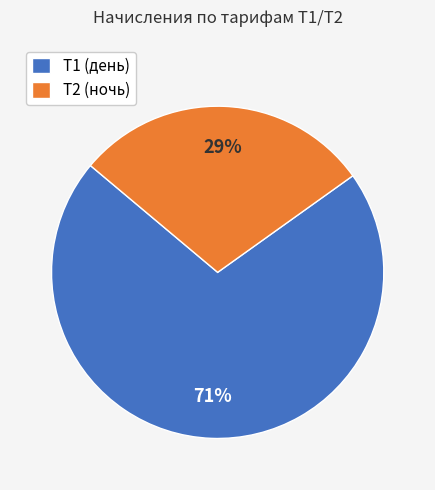

Count the number of slices in the pie.

2